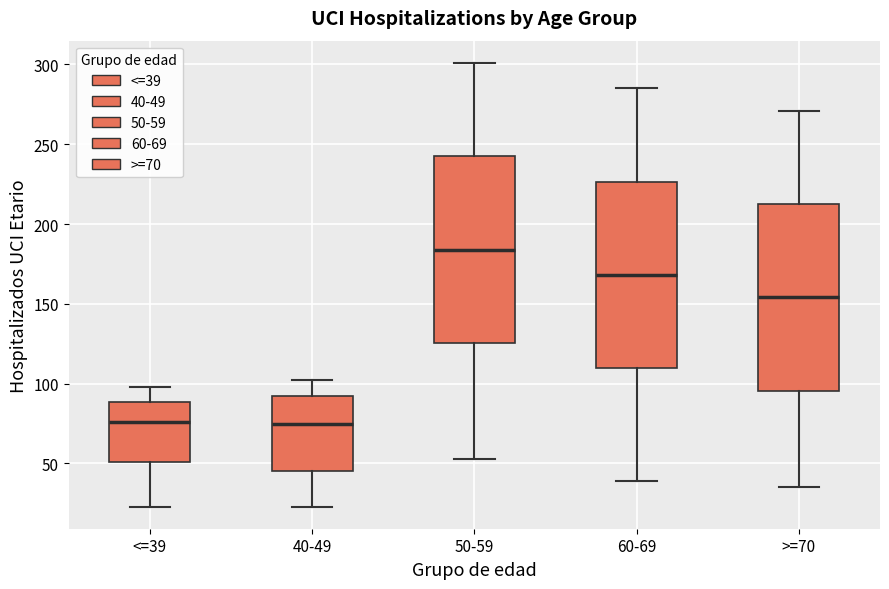

Reading left to right, read every box against the y-axis: the position of its median line, the range the box covers, and the ends of its whiskers. The values are not printed on the chart, so give them approximately, as read against the axis.

<=39: median 75, box 50 to 90, whiskers 25 to 100
40-49: median 75, box 45 to 90, whiskers 25 to 100
50-59: median 185, box 125 to 245, whiskers 55 to 300
60-69: median 170, box 110 to 225, whiskers 40 to 285
>=70: median 155, box 95 to 215, whiskers 35 to 270